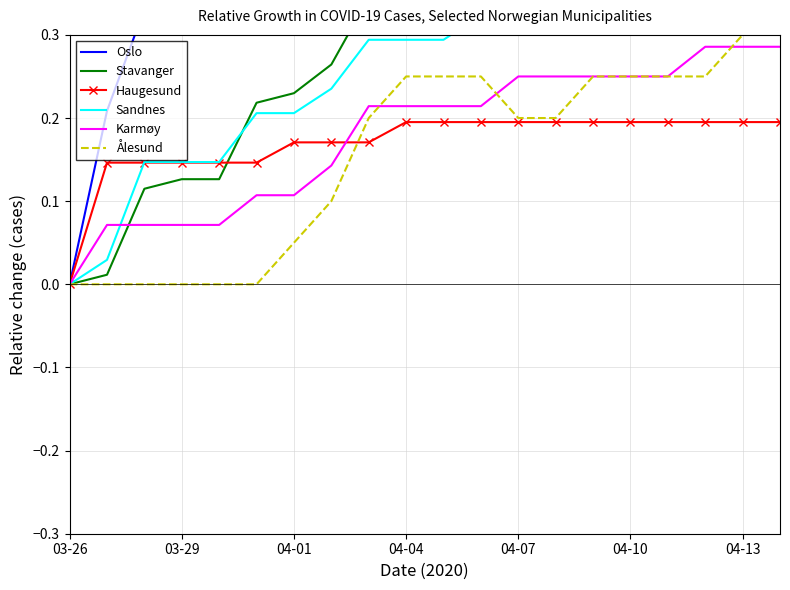

How many values in the Stavanger series exceed 0?

19